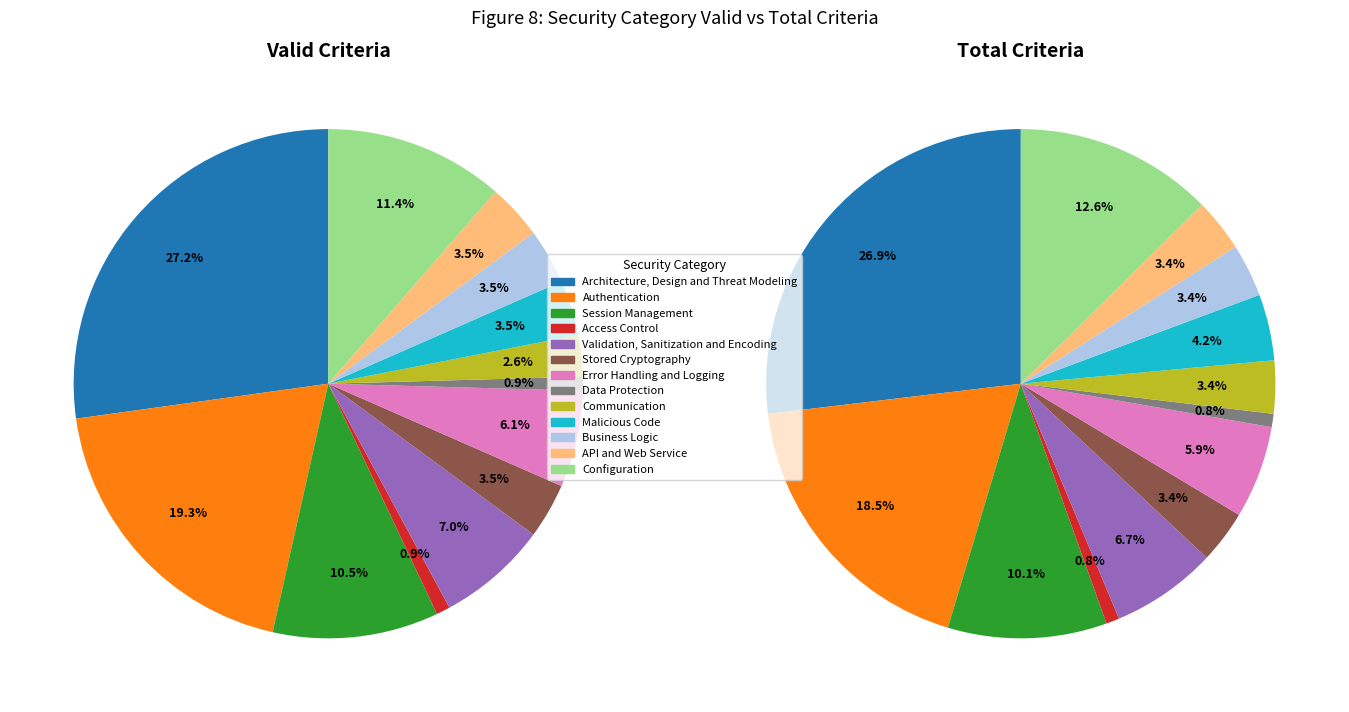

To the nearest percent, what is the difference between the largest and smallest slice percentages?

26%